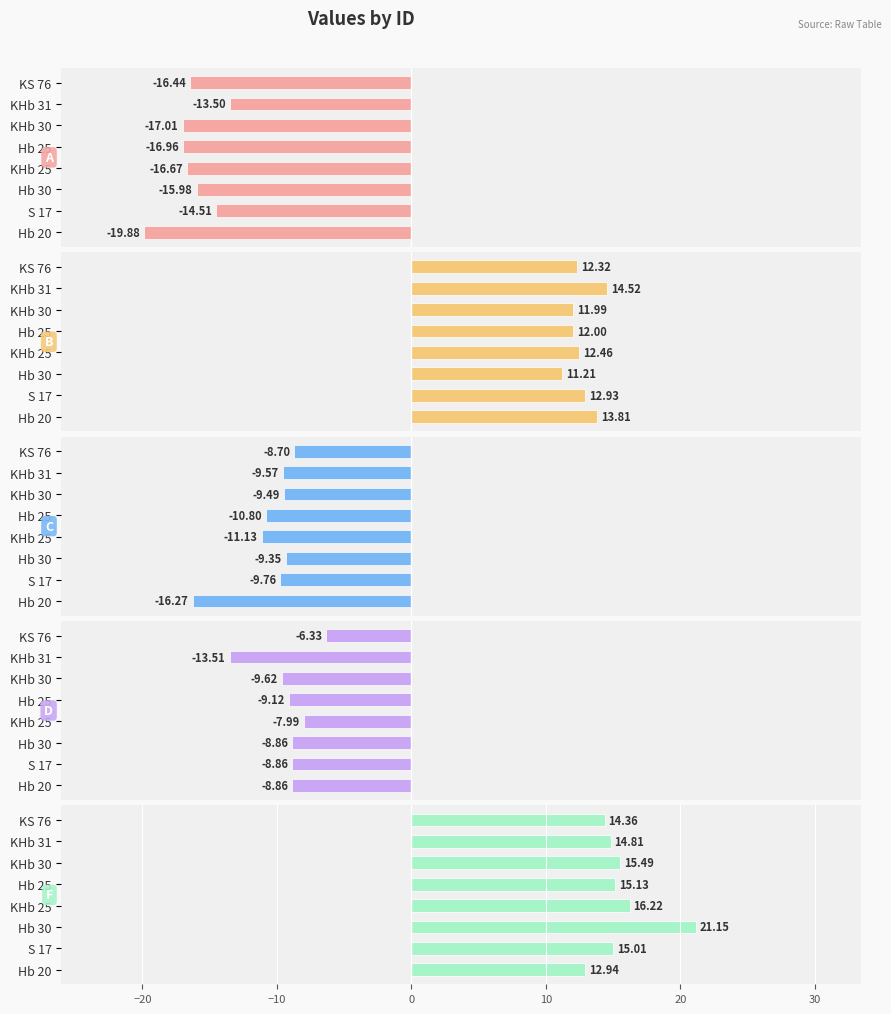

How many data points in D are less than -8?

6